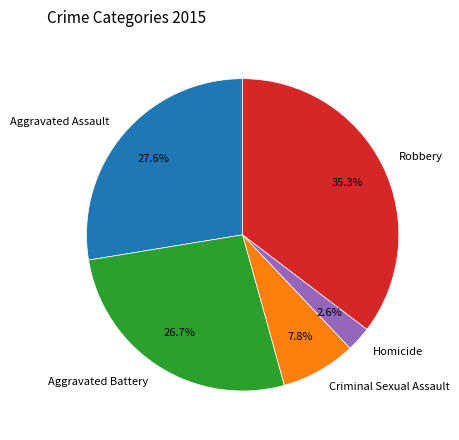

Approximately how many times larger is the value at Aggravated Battery compared to Homicide?

10.3